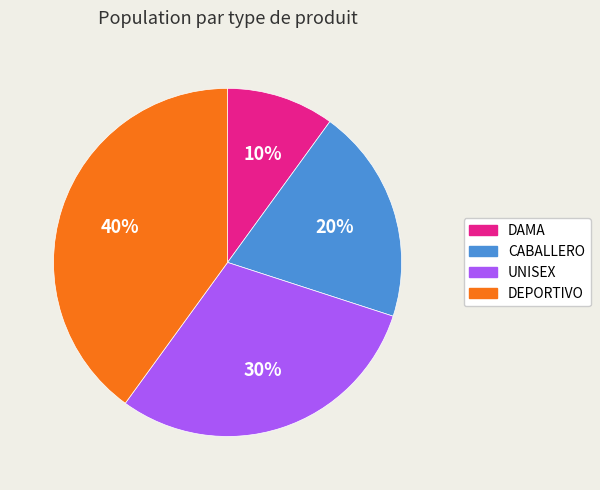

Do DAMA and CABALLERO together represent more than half of the pie?

No